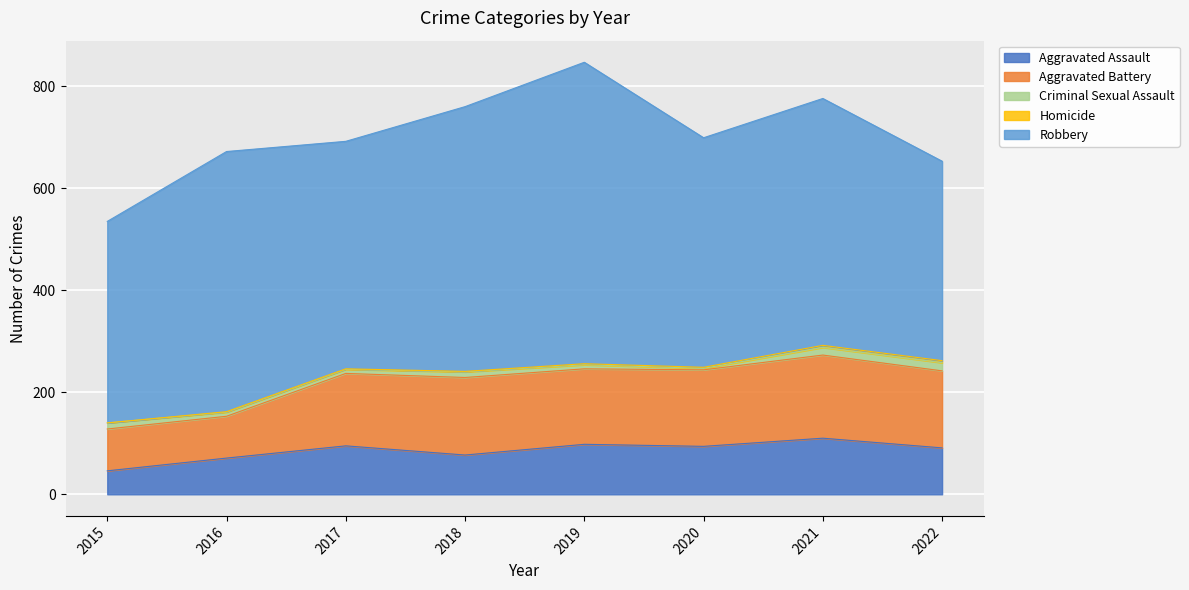

Reading right to left, transcribe all the data shown in this chart.

Aggravated Assault: 2022=91	2021=110	2020=94	2019=98	2018=77	2017=95	2016=71	2015=46
Aggravated Battery: 2022=151	2021=163	2020=150	2019=148	2018=152	2017=142	2016=82	2015=82
Criminal Sexual Assault: 2022=16	2021=15	2020=3	2019=8	2018=11	2017=8	2016=8	2015=12
Homicide: 2022=4	2021=4	2020=2	2019=2	2018=1	2017=1	2016=1	2015=0
Robbery: 2022=391	2021=484	2020=450	2019=591	2018=519	2017=446	2016=510	2015=395